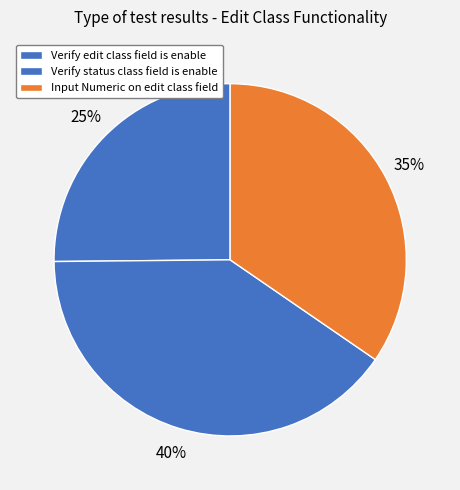

Does any single category account for the majority?

No